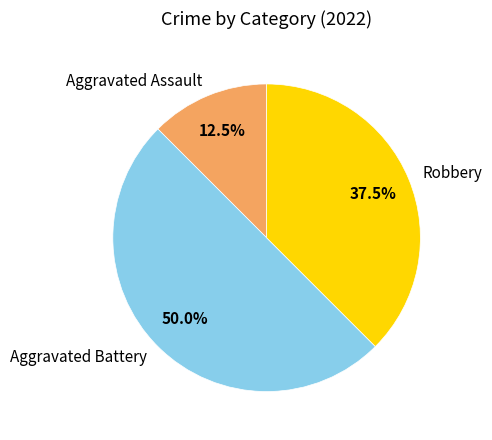

Which category has the smallest portion of the pie?

Aggravated Assault